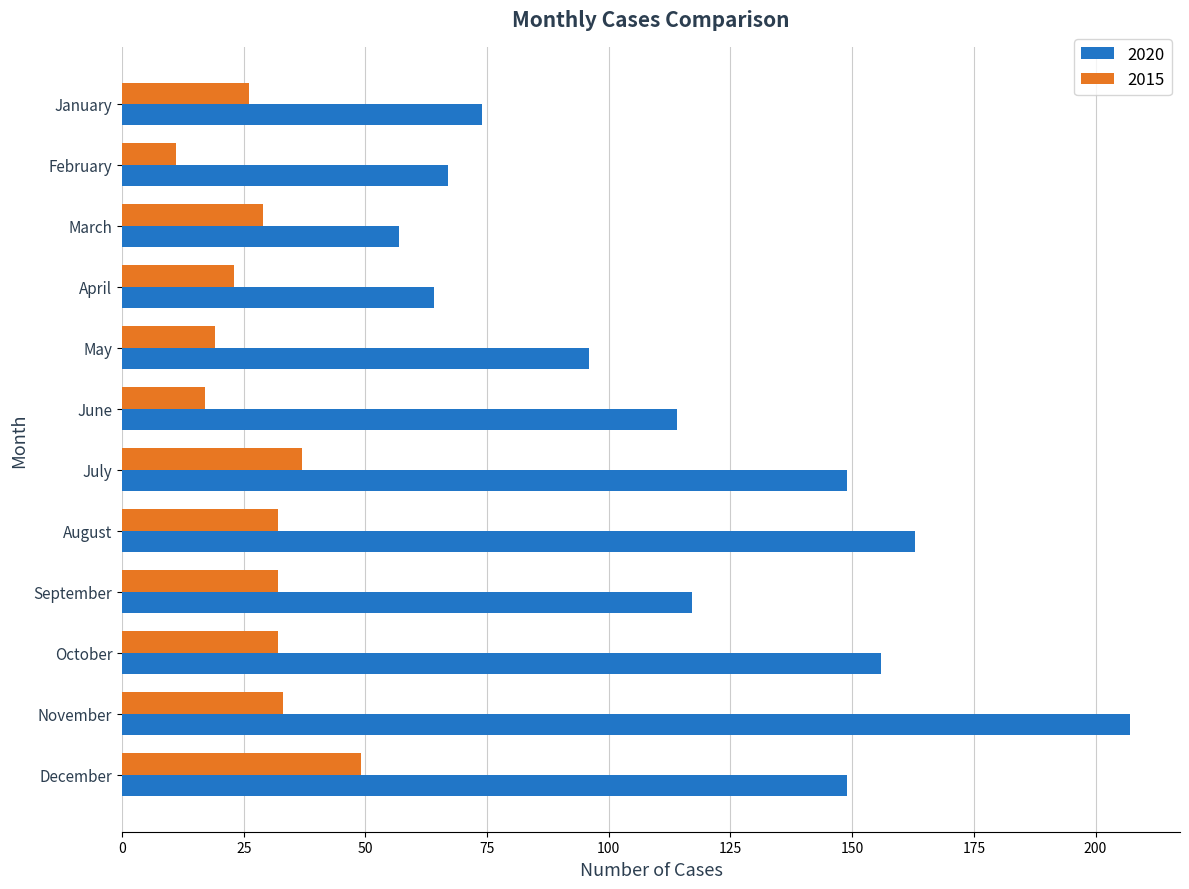

Between August and November, which series saw the biggest shift?

2020